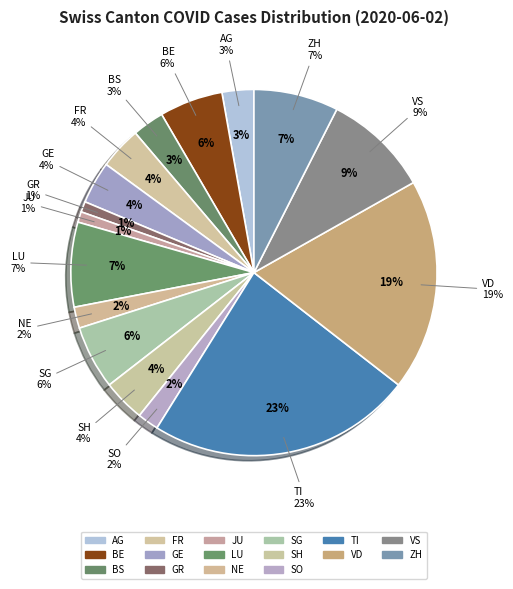

Does any single category account for the majority?

No